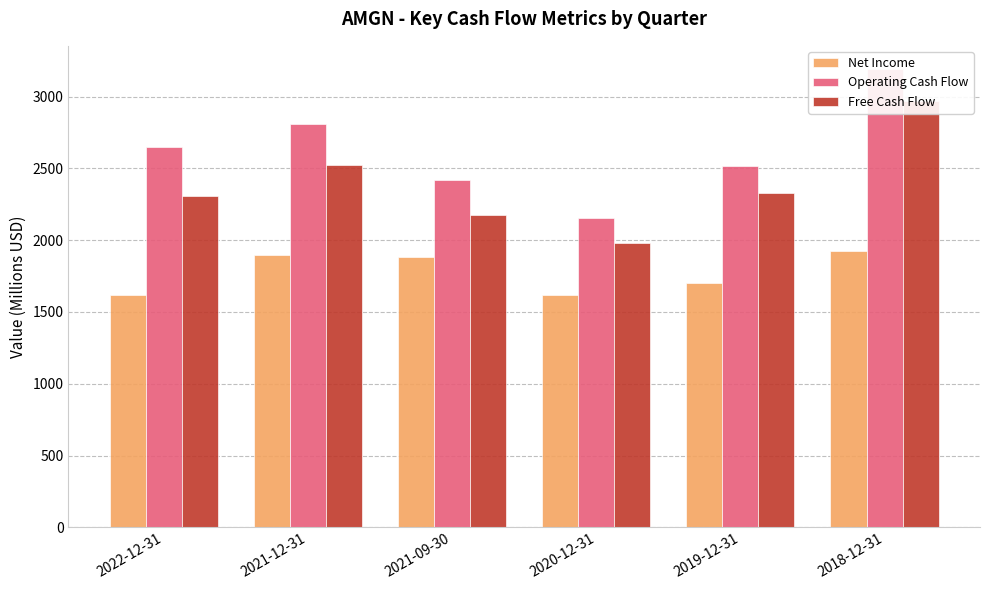

Are the bars grouped side by side (vs. stacked)?

Yes